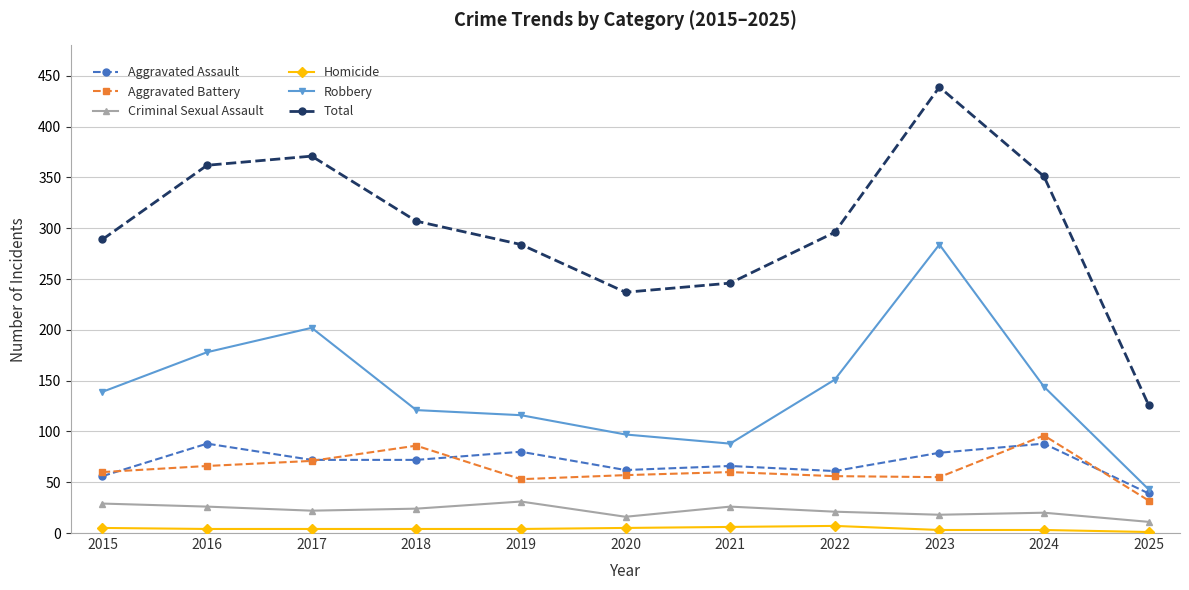

At how many categories does at least one series exceed 279?

8